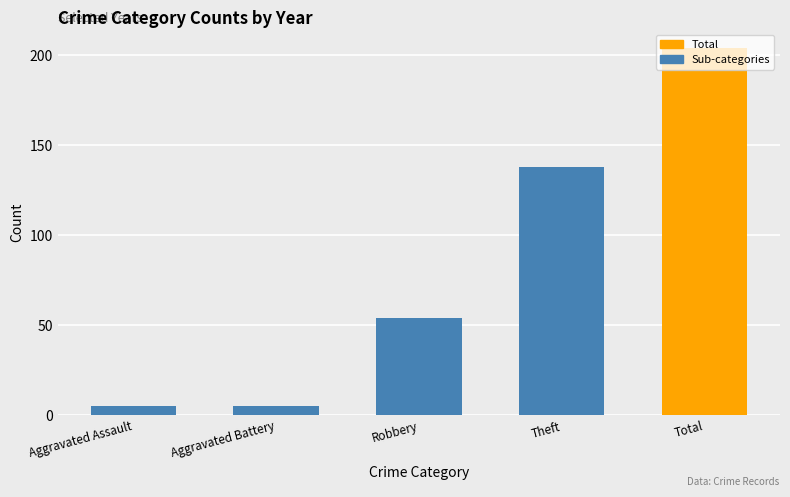

At which category does the chart reach its peak across all series?

Total